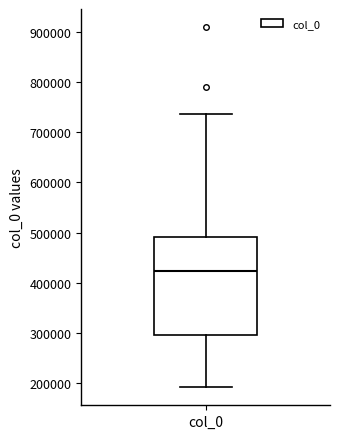

Read this box plot against the y-axis: the position of the median line, the range covered by the box, and the ends of both whiskers. The values are not printed on the chart, so give them approximately, as read against the axis.

median 420000, box 290000 to 490000, whiskers 190000 to 740000